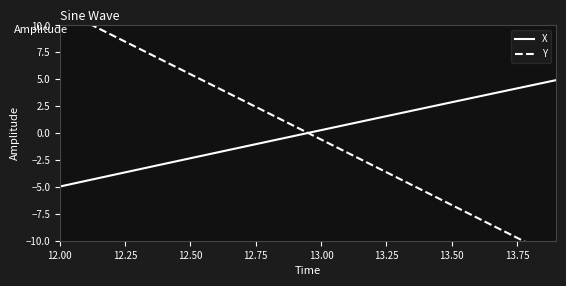

At which label does X reach its minimum?

12.00